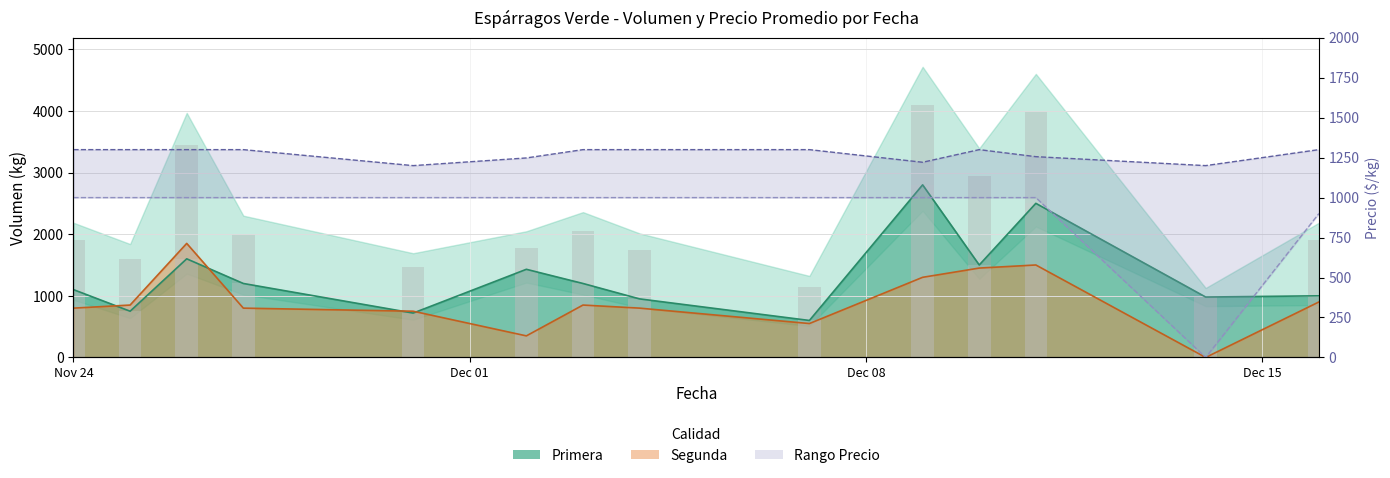

Between 2020-12-03 and 2020-11-26, which is larger?

2020-11-26